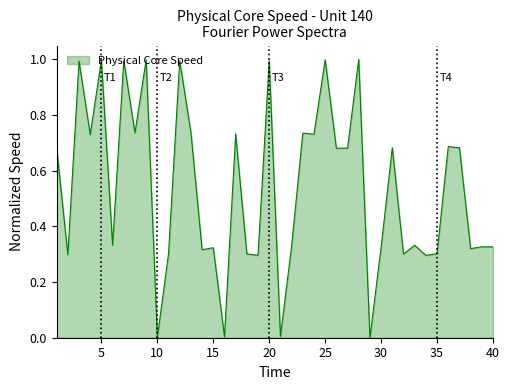

What is the greatest value displayed?

1.0